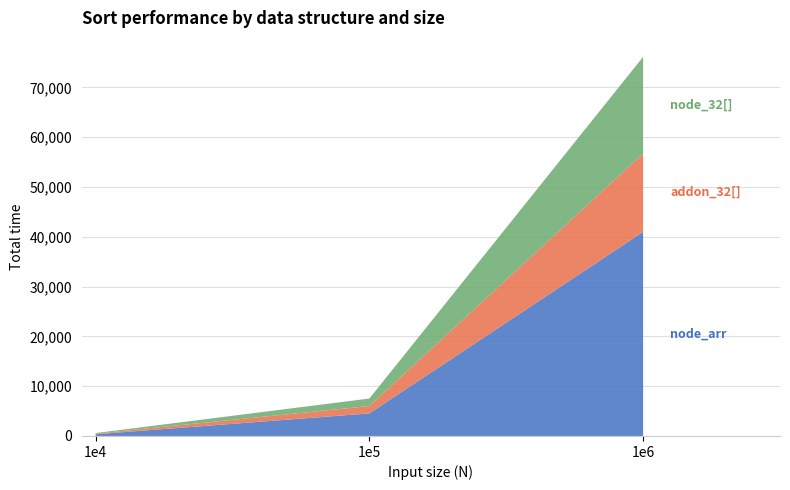

Reading right to left, list all the values displayed in this chart.

node_arr: 40983	4530	346
addon_32[]: 15732	1486	117
node_32[]: 19404	1500	124